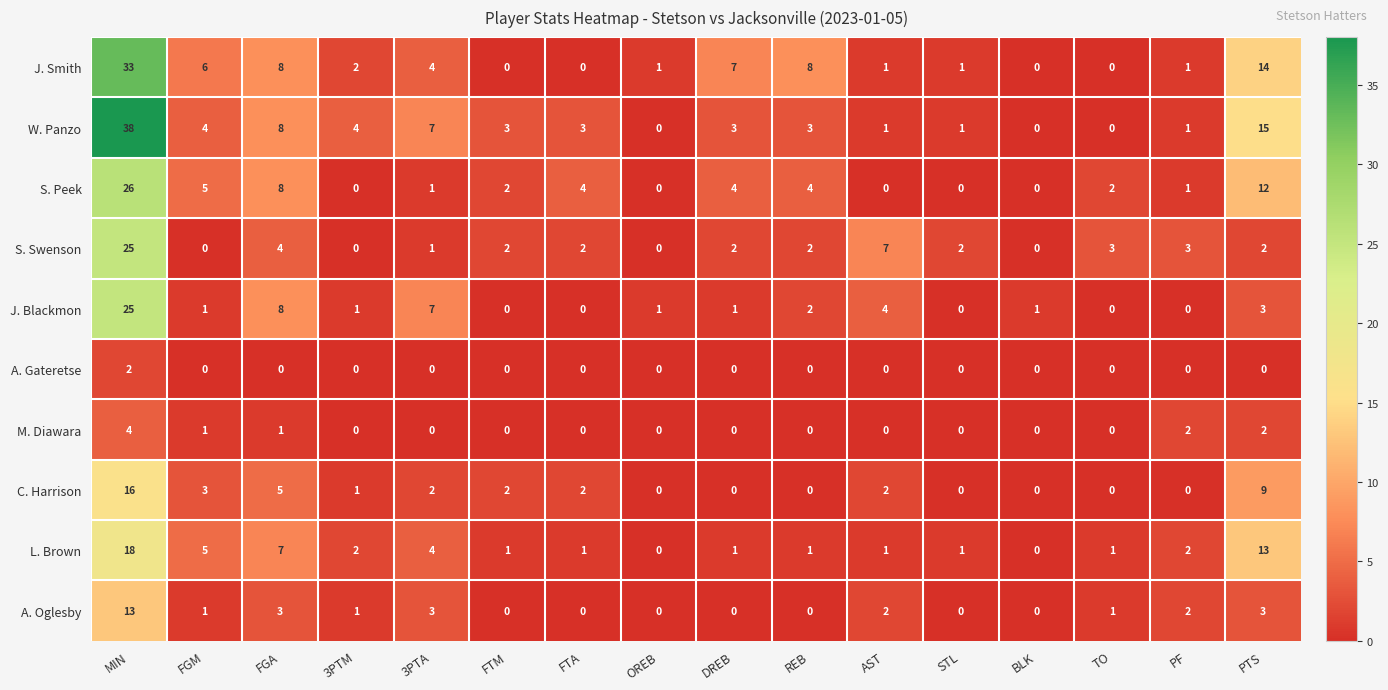

What is the average value of the J. Smith series?

5